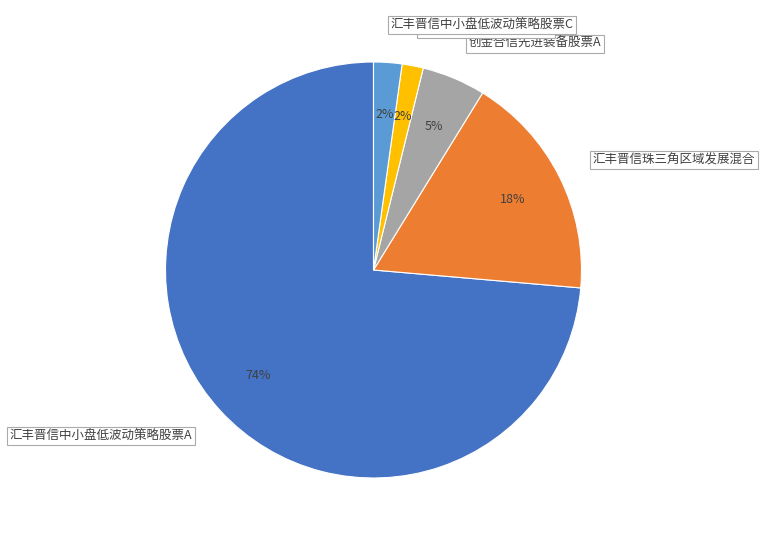

Combined, do 汇丰晋信中小盘低波动策略股票A and 汇丰晋信中小盘低波动策略股票C account for over 50%?

Yes